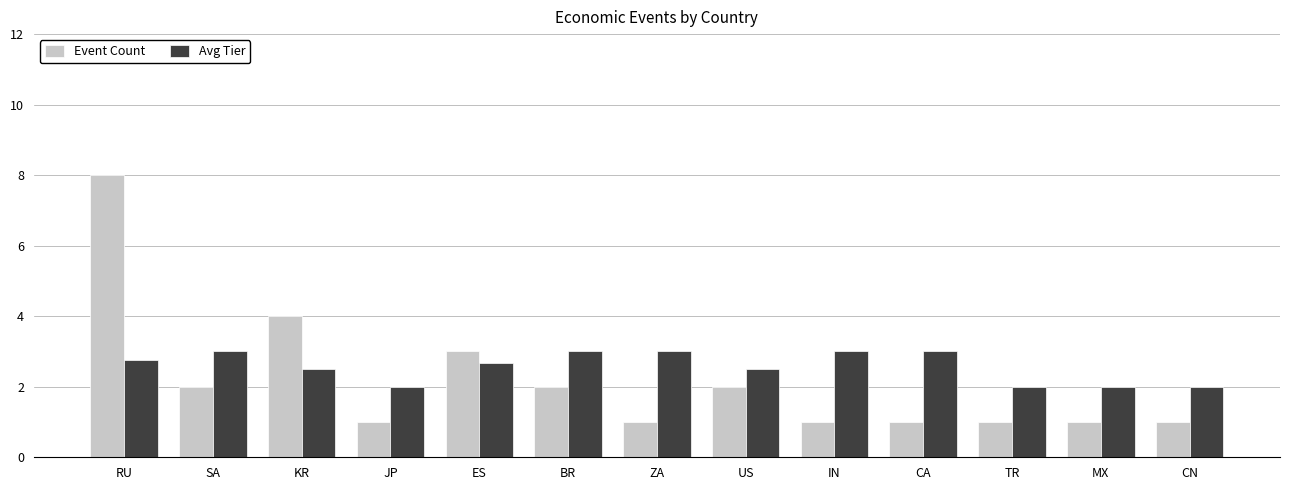

Which label corresponds to the largest value in the chart?

RU